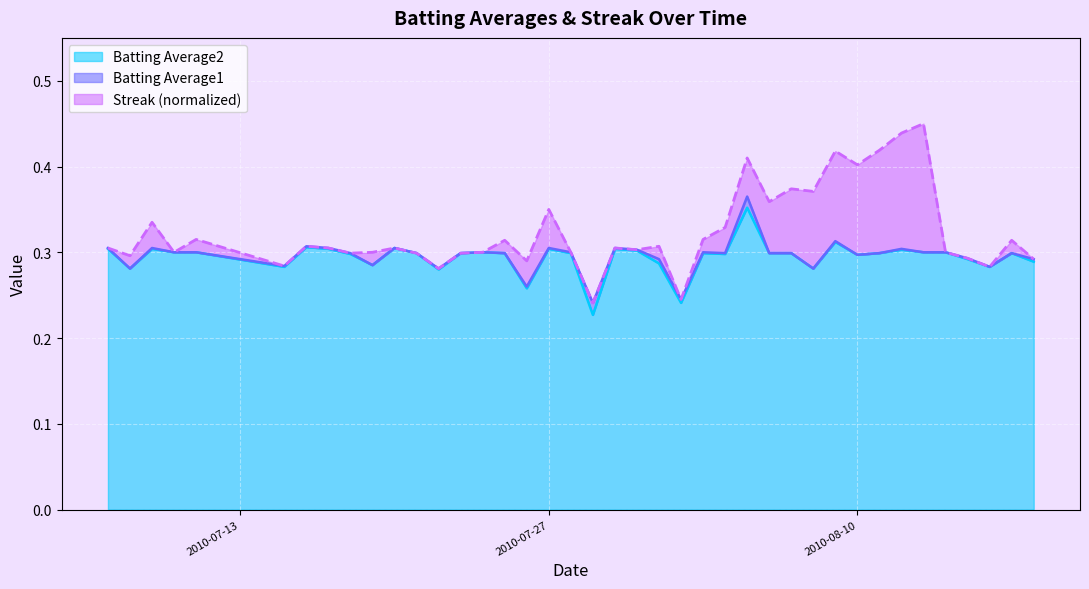

Is it true that Batting Average2 equals 0.4 at 2010-07-27?

False